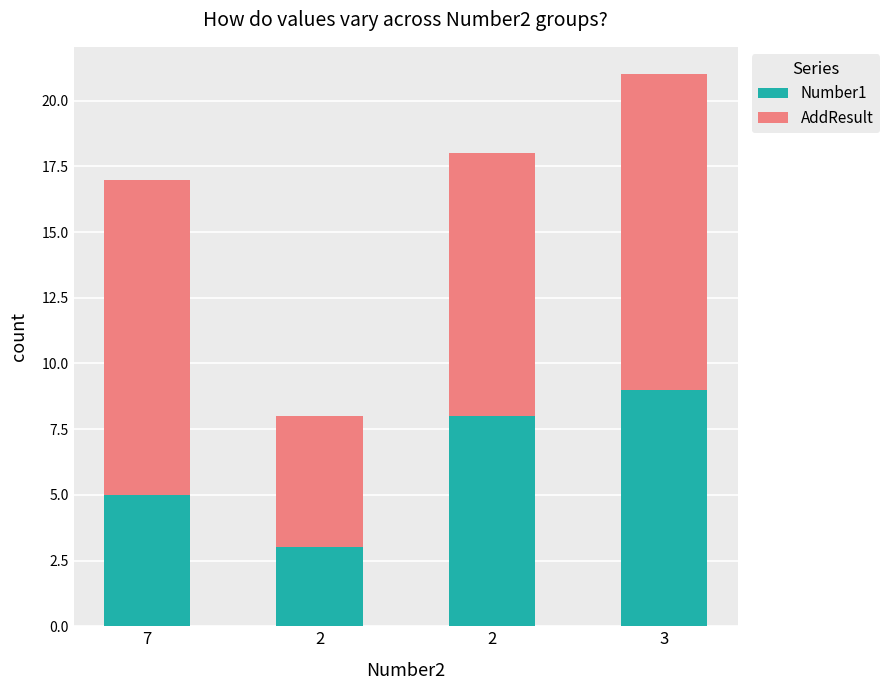

What is the sum of all AddResult values?

39